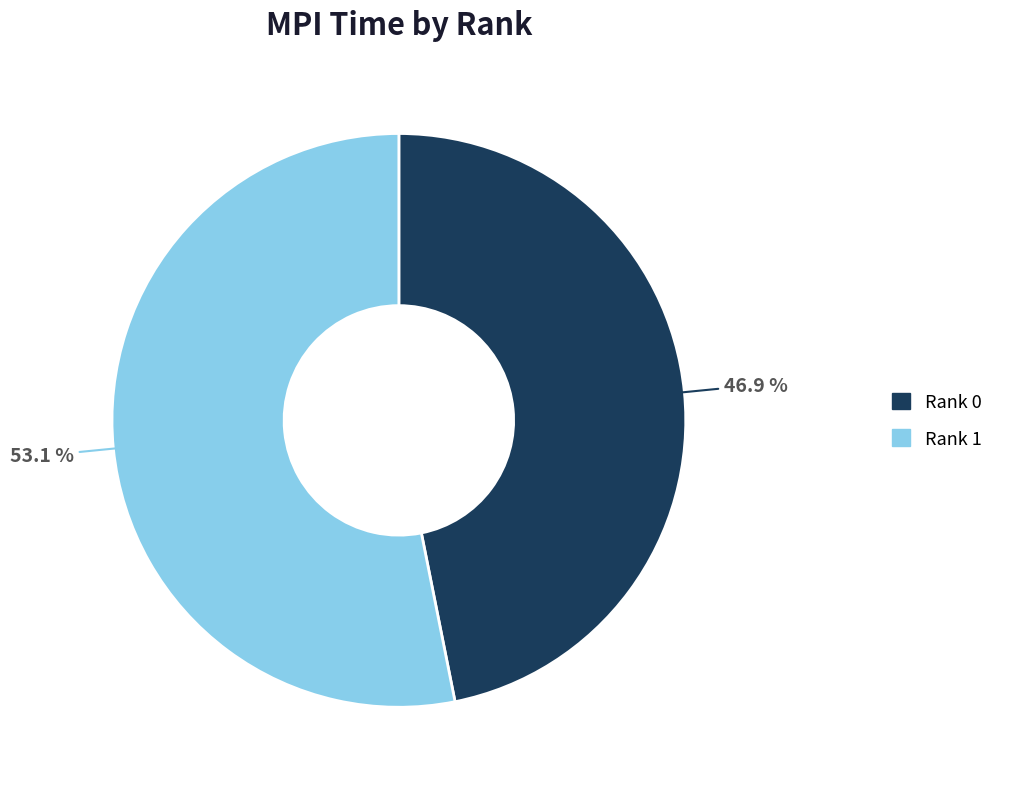

How many segments does this pie chart have?

2